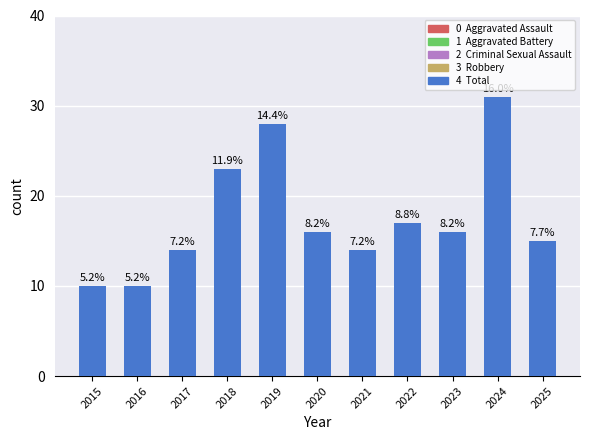

What is the value of the 4th bar from the left?

23